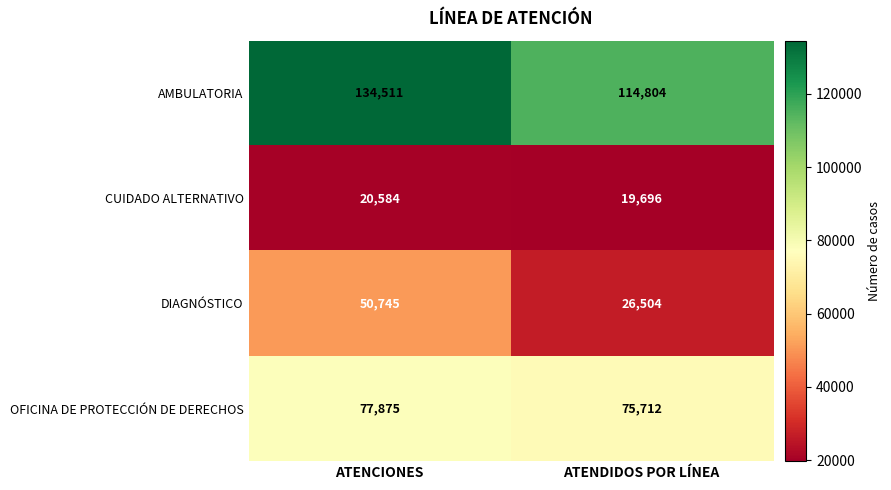

At which category does the chart reach its minimum across all series?

ATENDIDOS POR LÍNEA